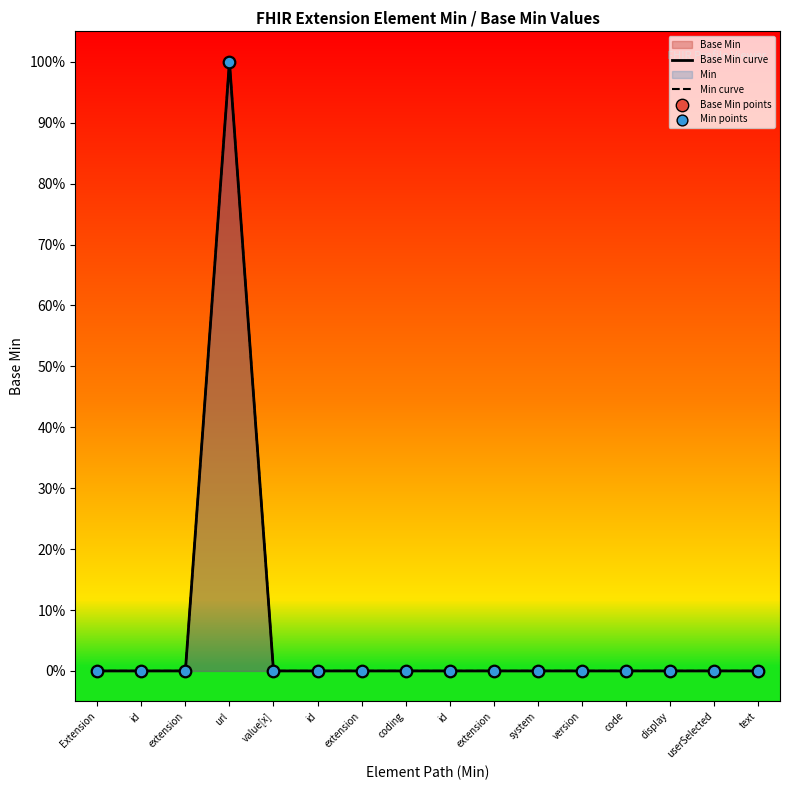

Which series has the widest spread of Y values?

Base Min curve